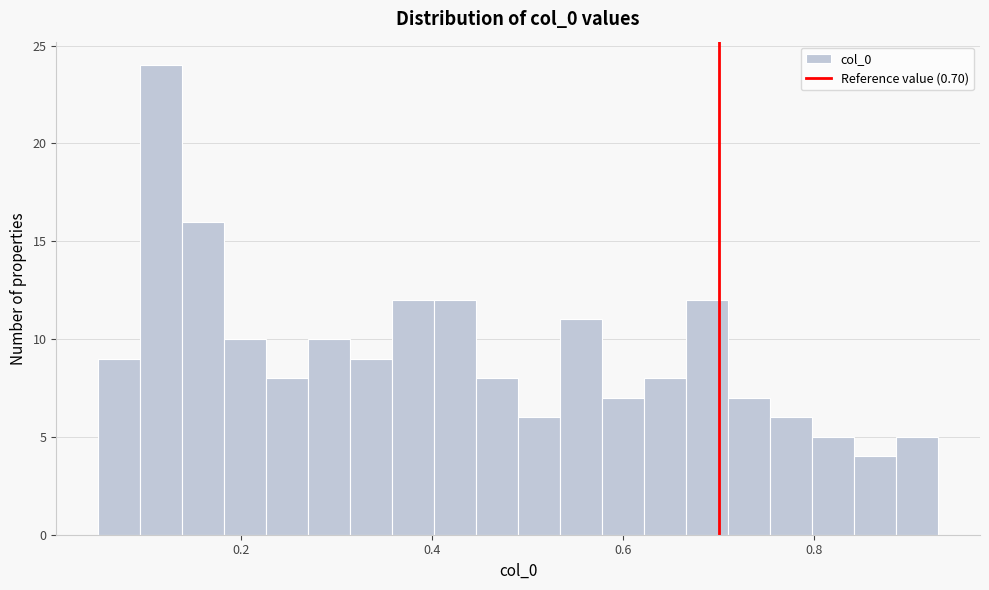

Read against the x-axis, roughly where is the centre of the tallest bar?

0.12